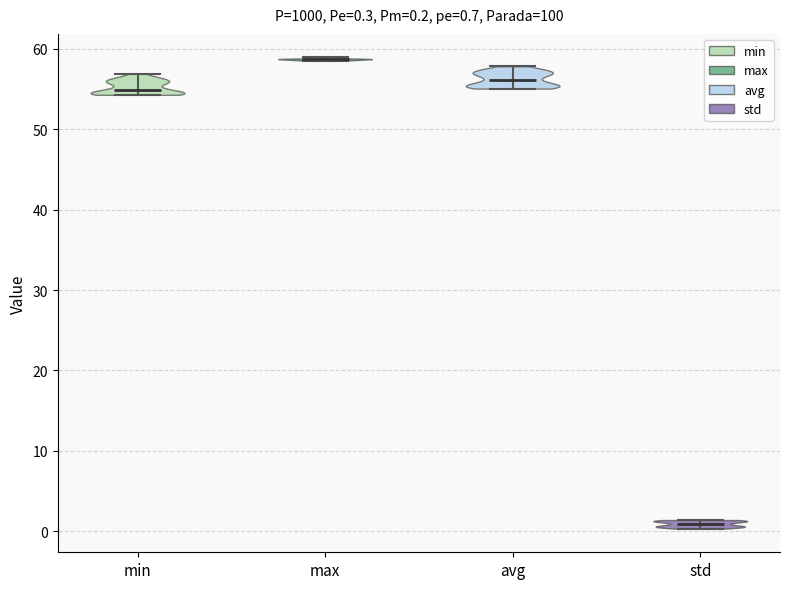

Which violin has the highest median line?

max